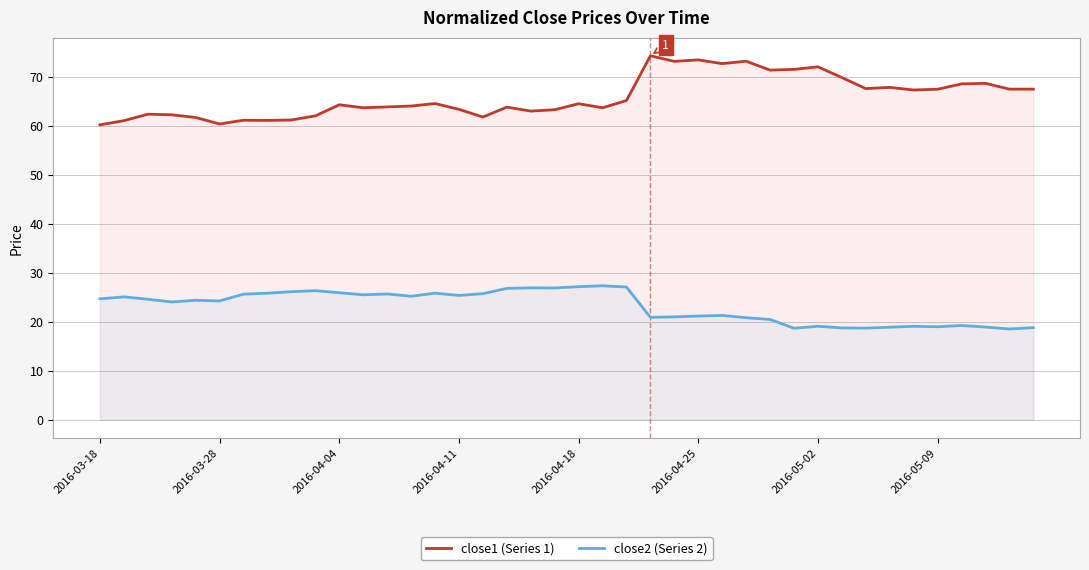

What is the lowest value of the close2 (Series 2) series?

18.5